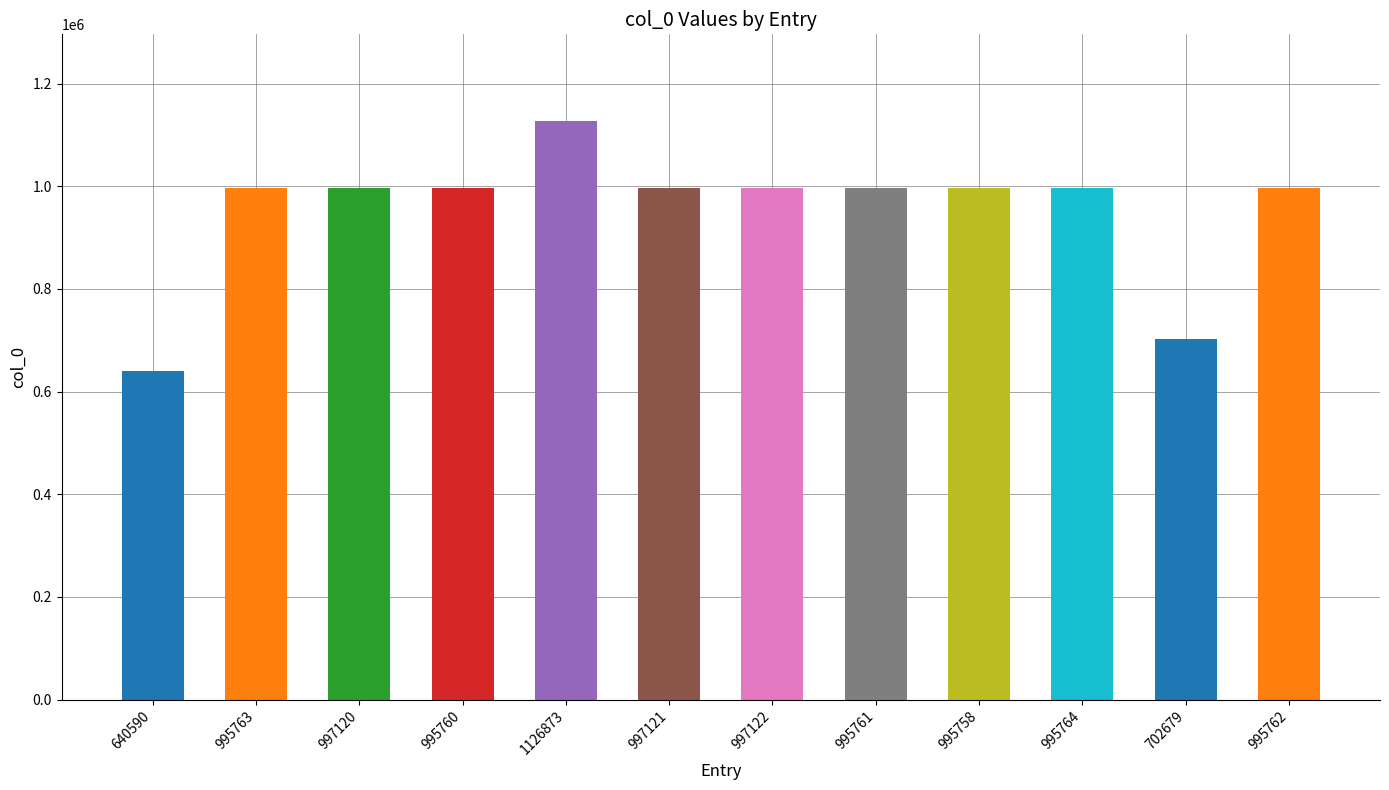

At which category does the chart reach its minimum across all series?

640590